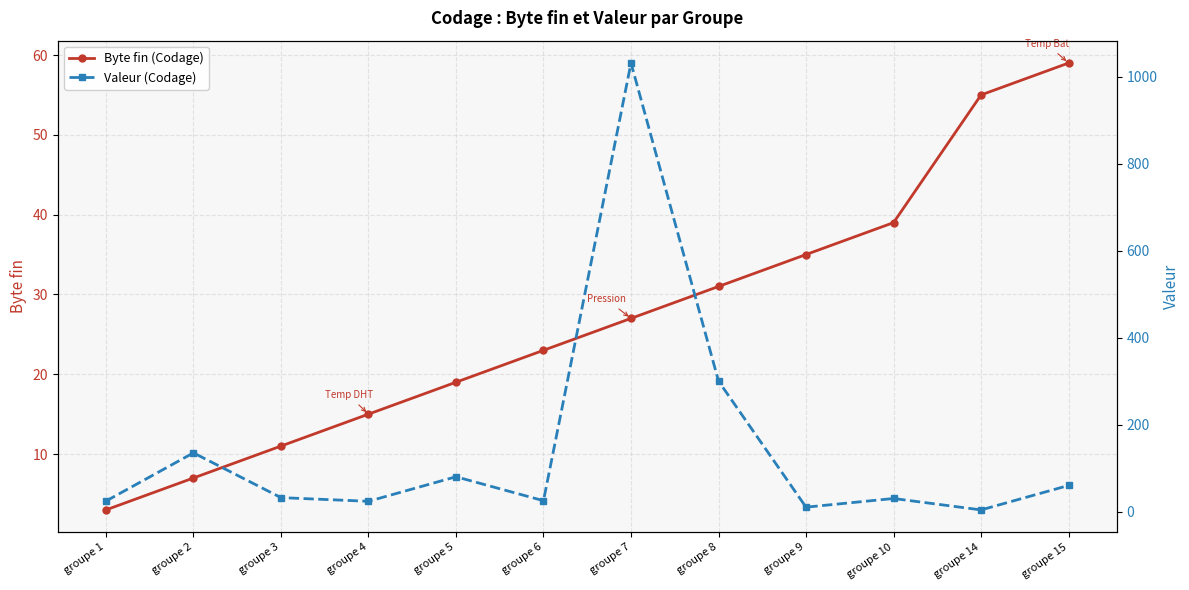

The value of Byte fin (Codage) at groupe 10 is 19.7. True or false?

False